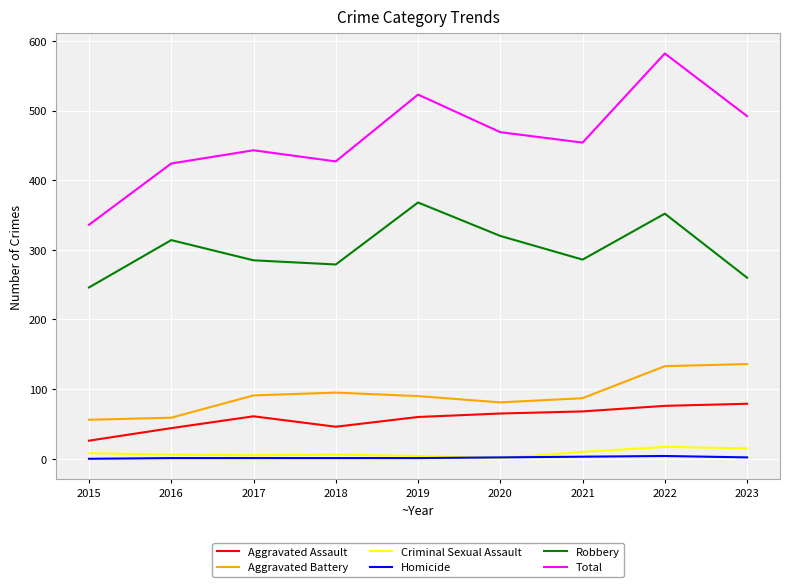

True or false: Aggravated Battery has more than 2 interior local peaks.

False